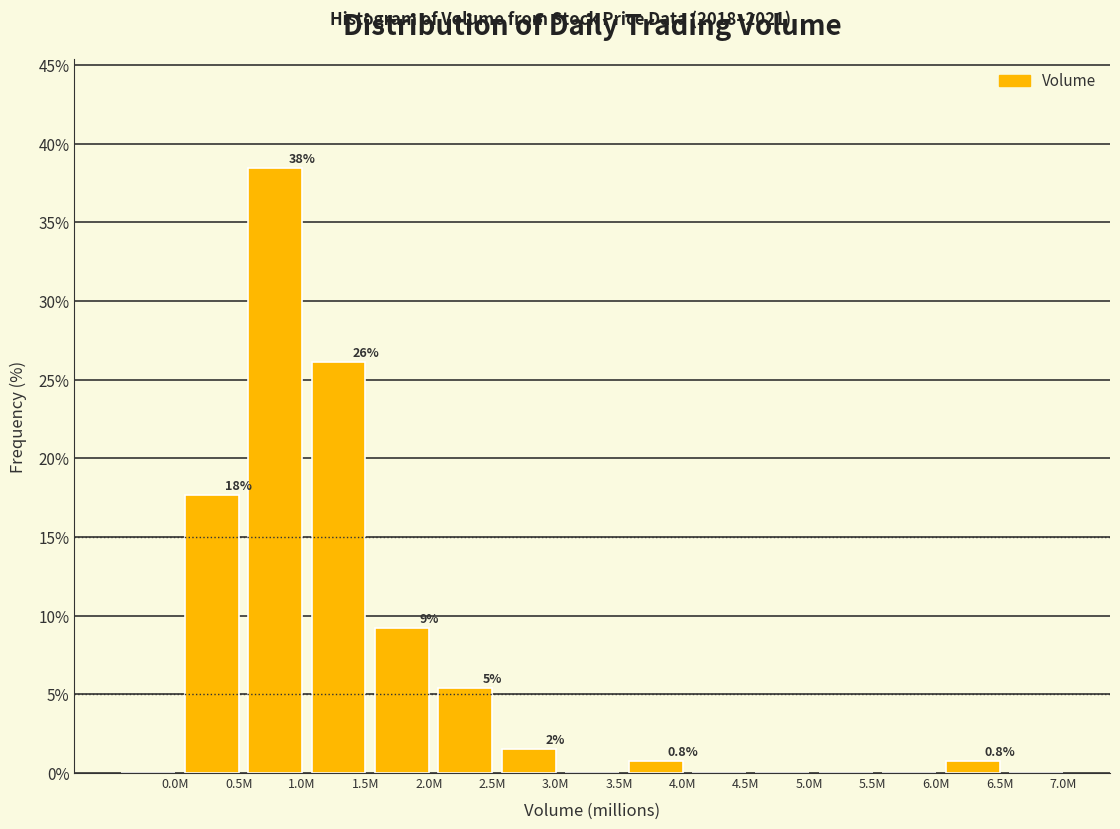

Are the bars horizontal?

No